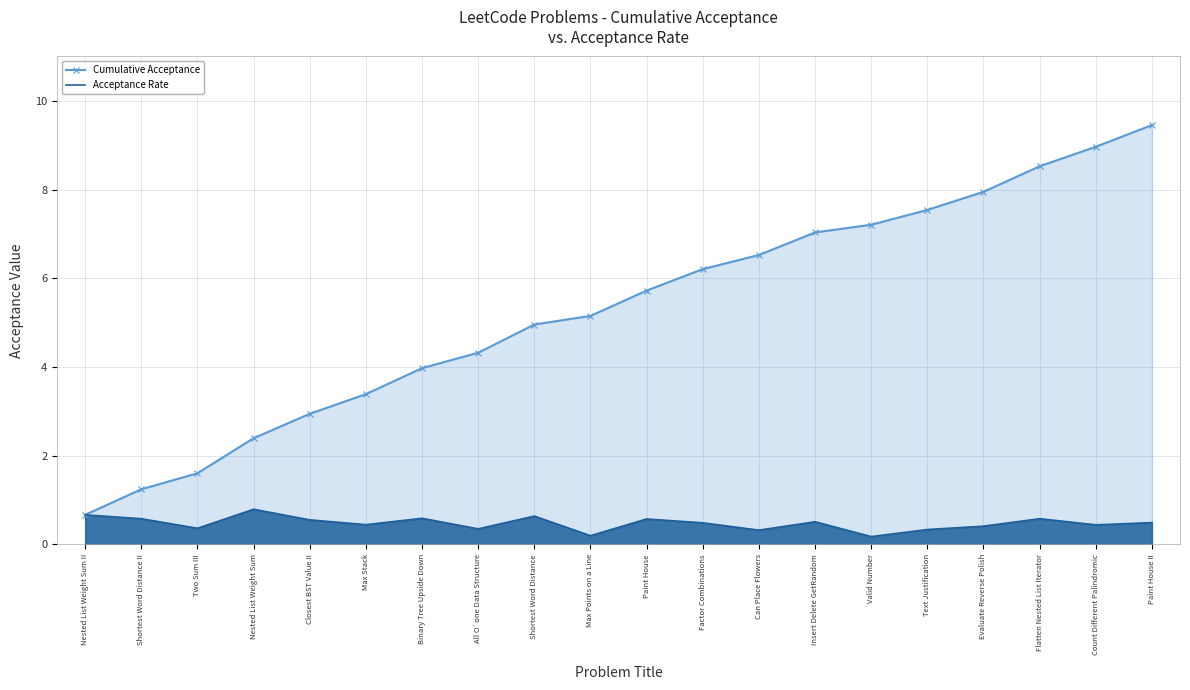

True or false: Cumulative Acceptance and Acceptance Rate cross at least once.

False